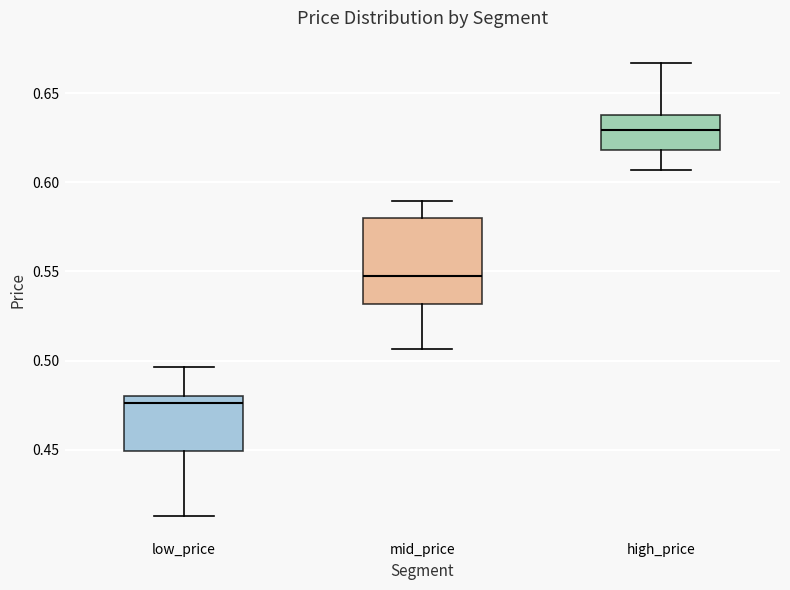

Reading left to right, read every box against the y-axis: the position of its median line, the range the box covers, and the ends of its whiskers. The values are not printed on the chart, so give them approximately, as read against the axis.

low_price: median 0.475, box 0.450 to 0.480, whiskers 0.415 to 0.495
mid_price: median 0.550, box 0.530 to 0.580, whiskers 0.505 to 0.590
high_price: median 0.630, box 0.620 to 0.640, whiskers 0.605 to 0.665